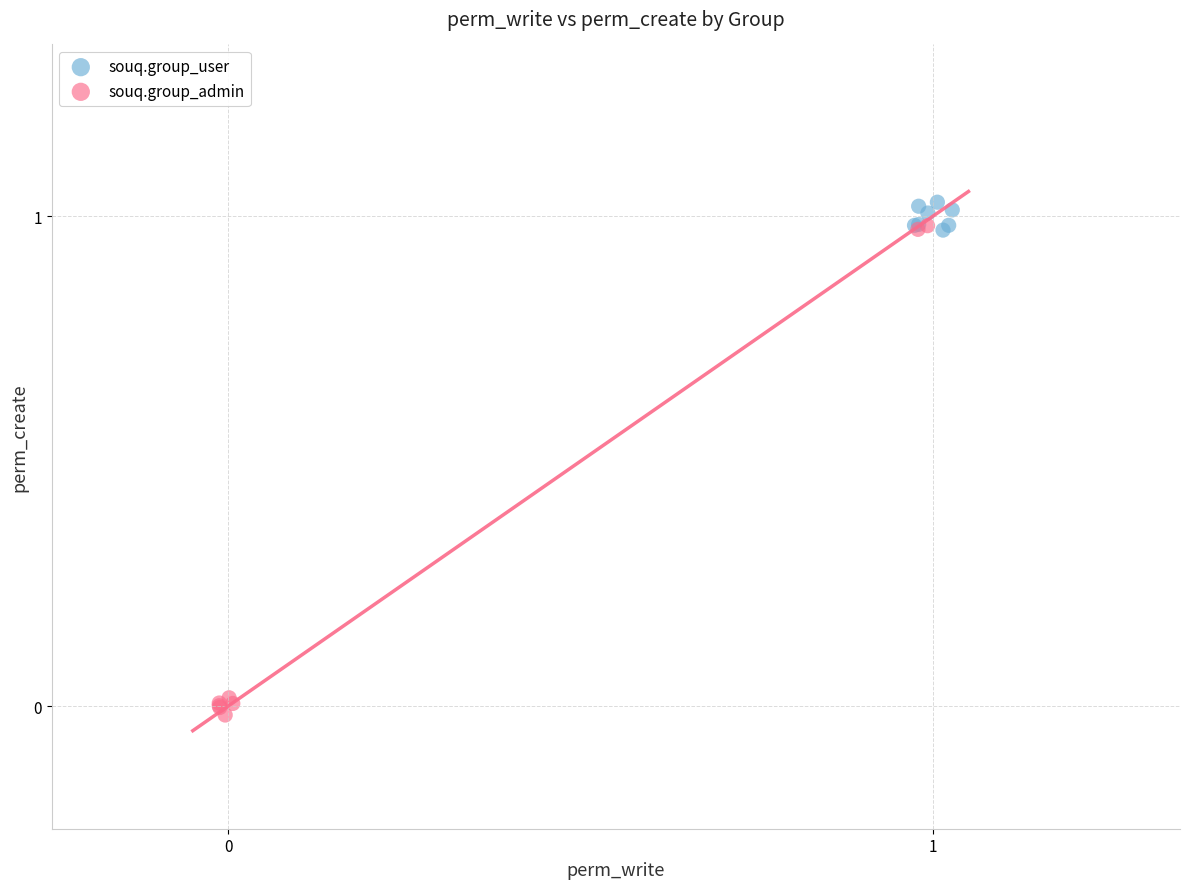

Which series contains the lowest Y value?

souq.group_admin